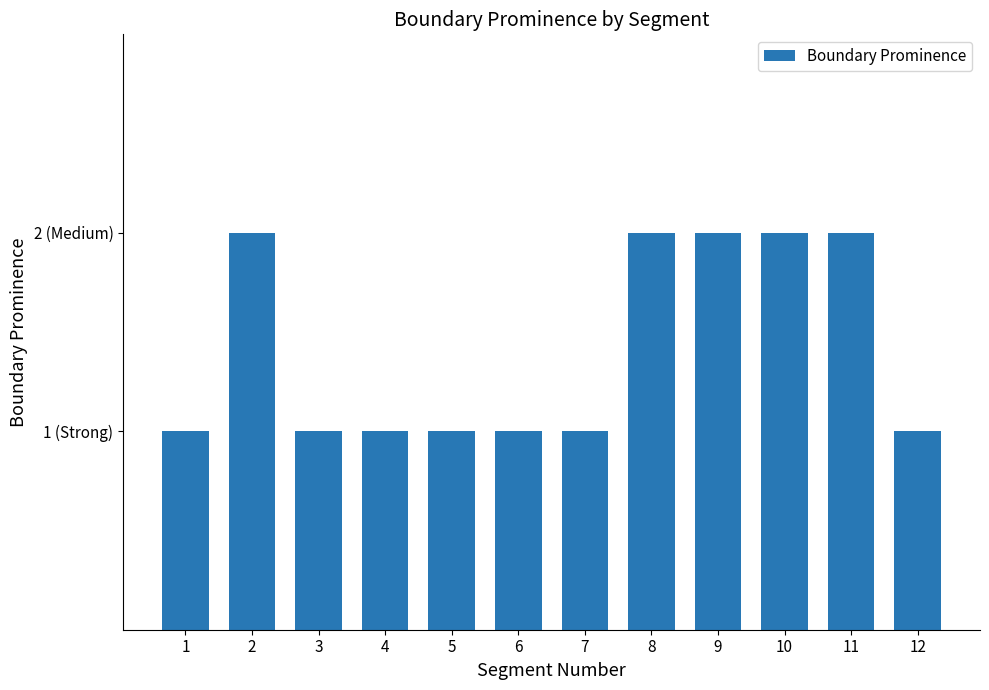

Is it true that the value at 7 is 0?

False